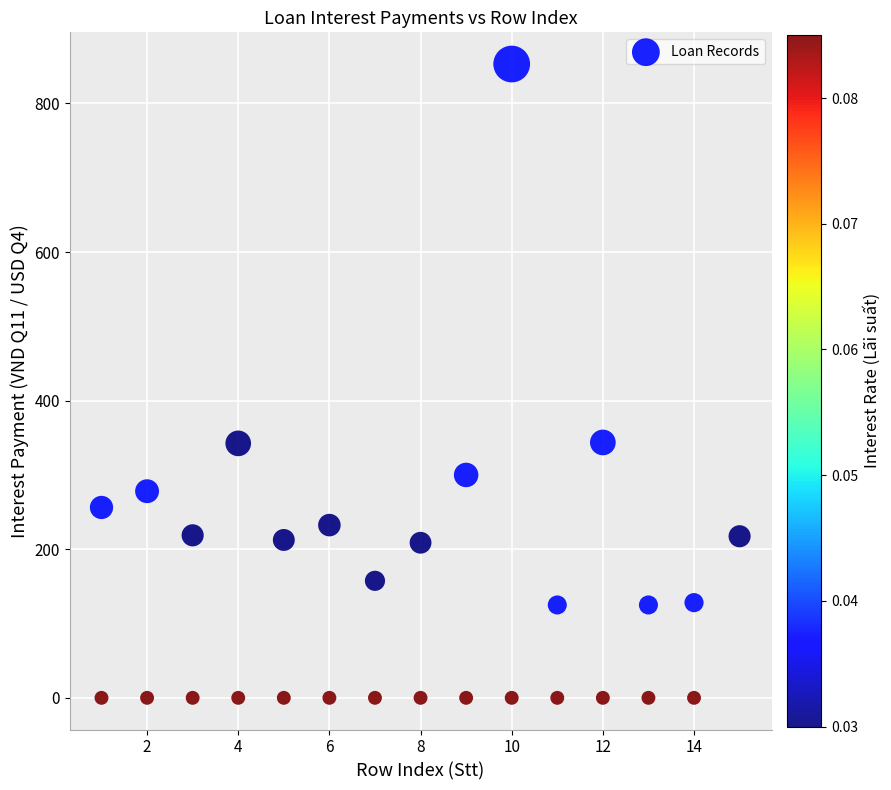

What is the range of X values (max minus min)?

14.0